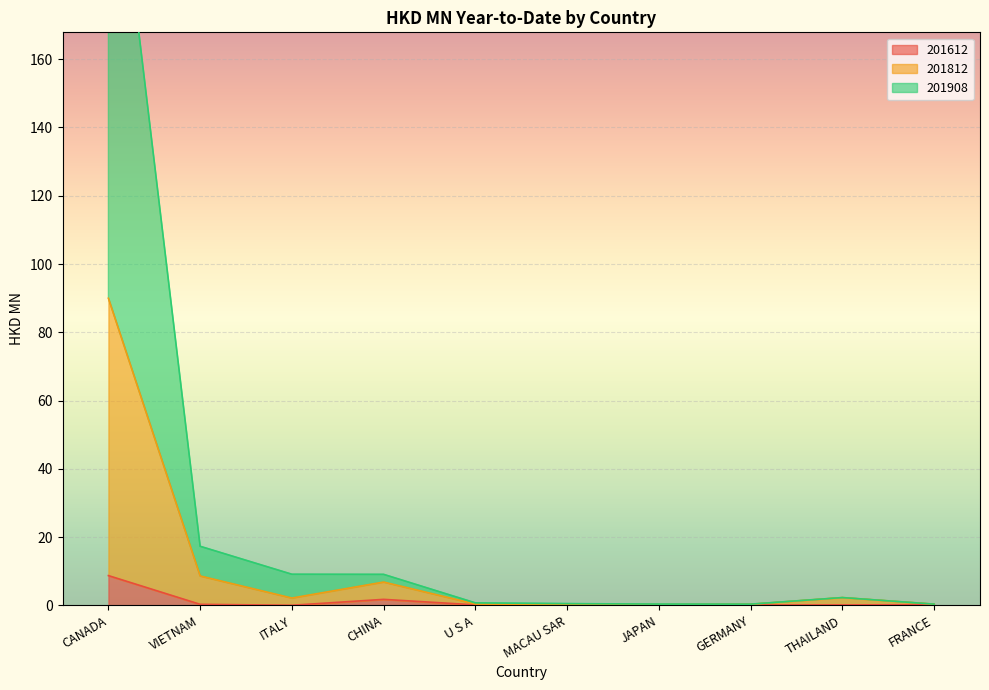

Which category has the highest value across all series?

CANADA